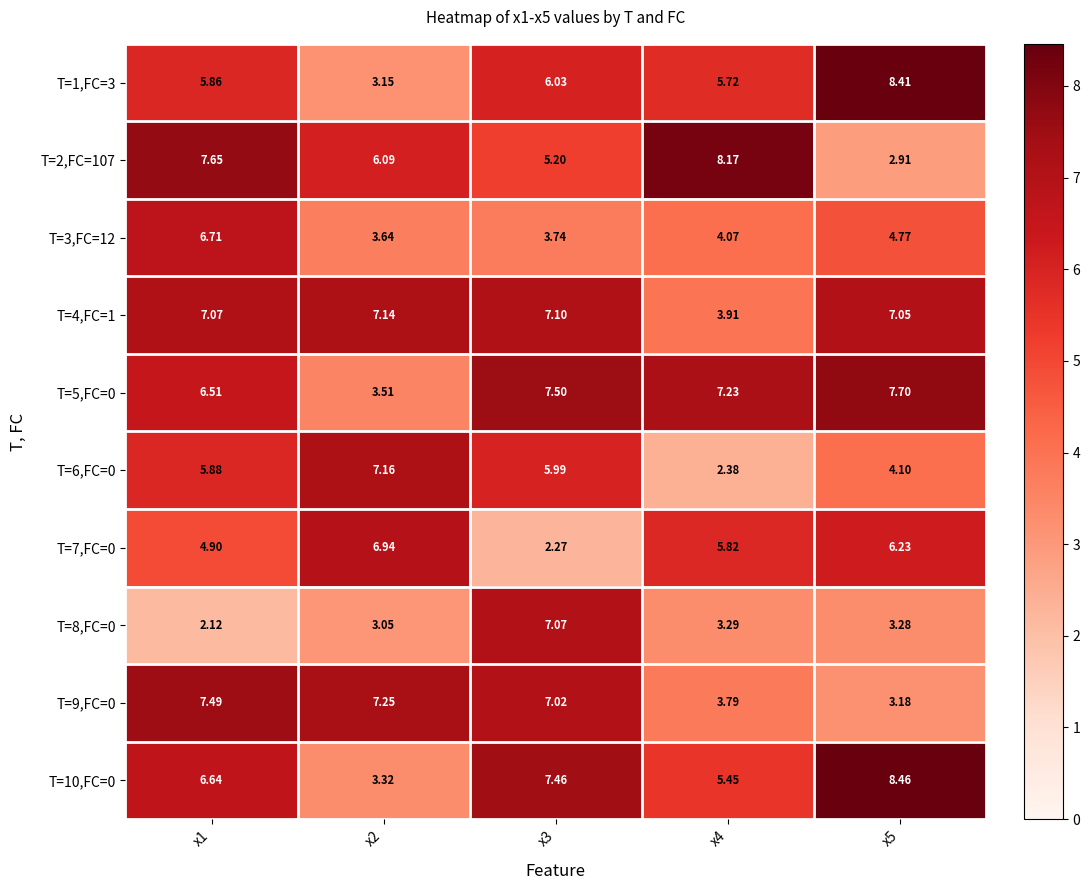

Is the value of T=7,FC=0 at x4 greater than the value of T=3,FC=12 at x4?

Yes